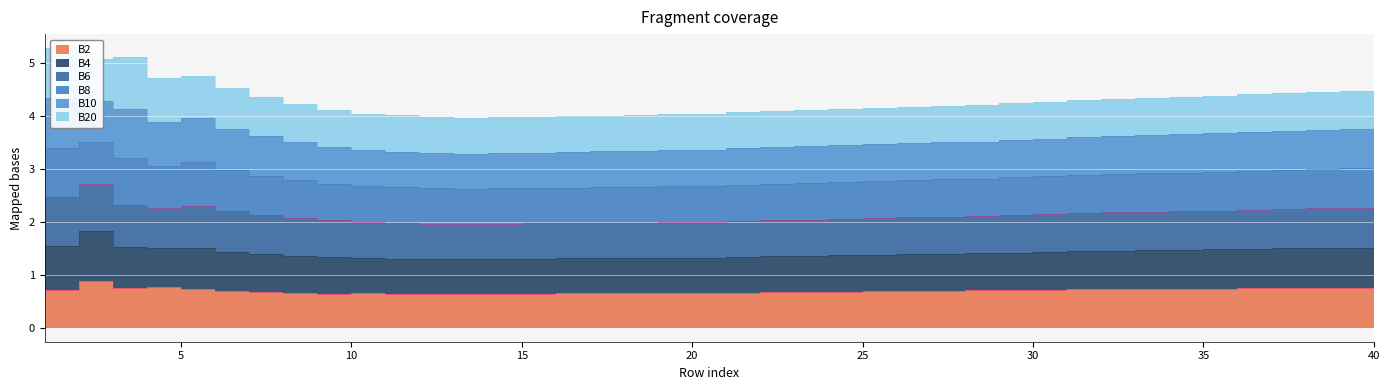

What is the minimum value shown in the chart?

0.6